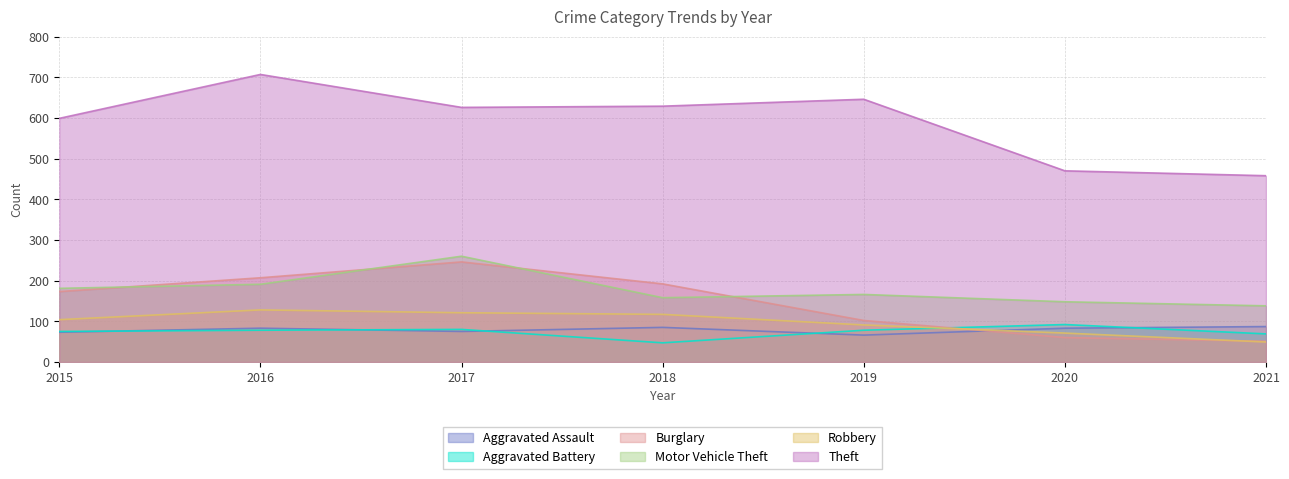

Rank the series by their maximum value, from highest to lowest.

Theft, Motor Vehicle Theft, Burglary, Robbery, Aggravated Battery, Aggravated Assault